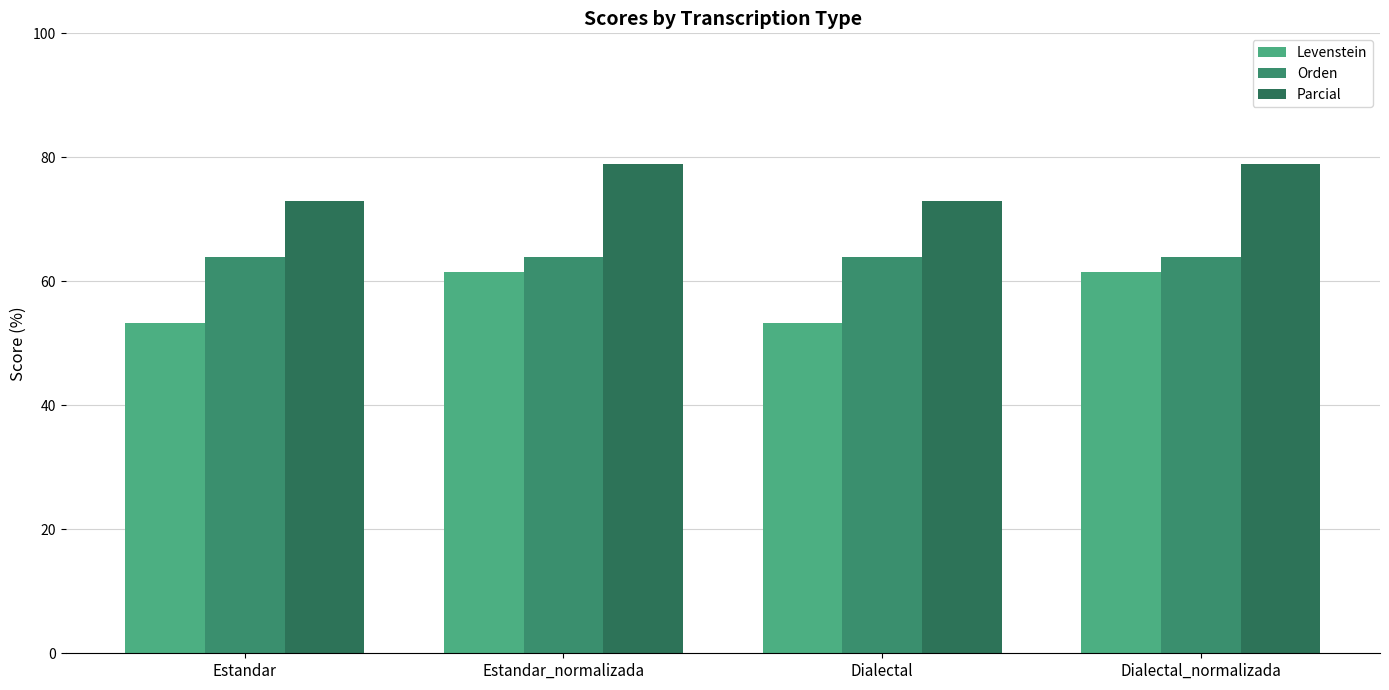

At which category is the sum across all series the highest?

Estandar_normalizada